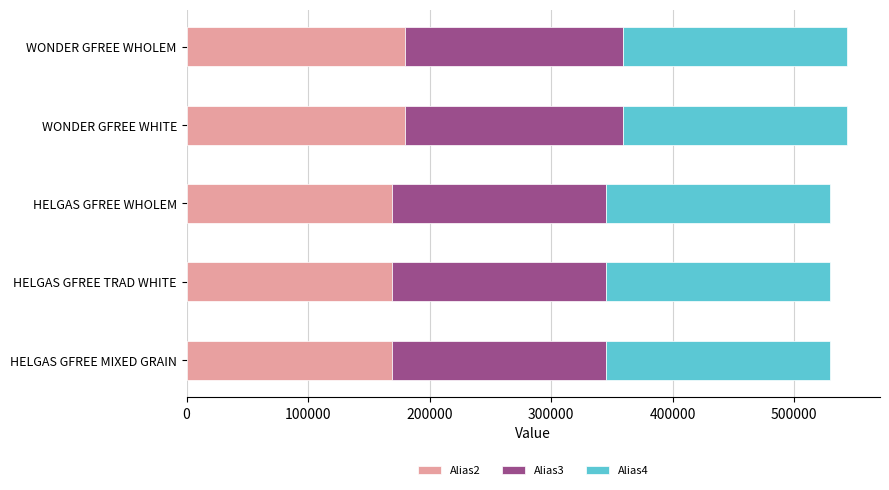

What is the maximum value for Alias2?

179650